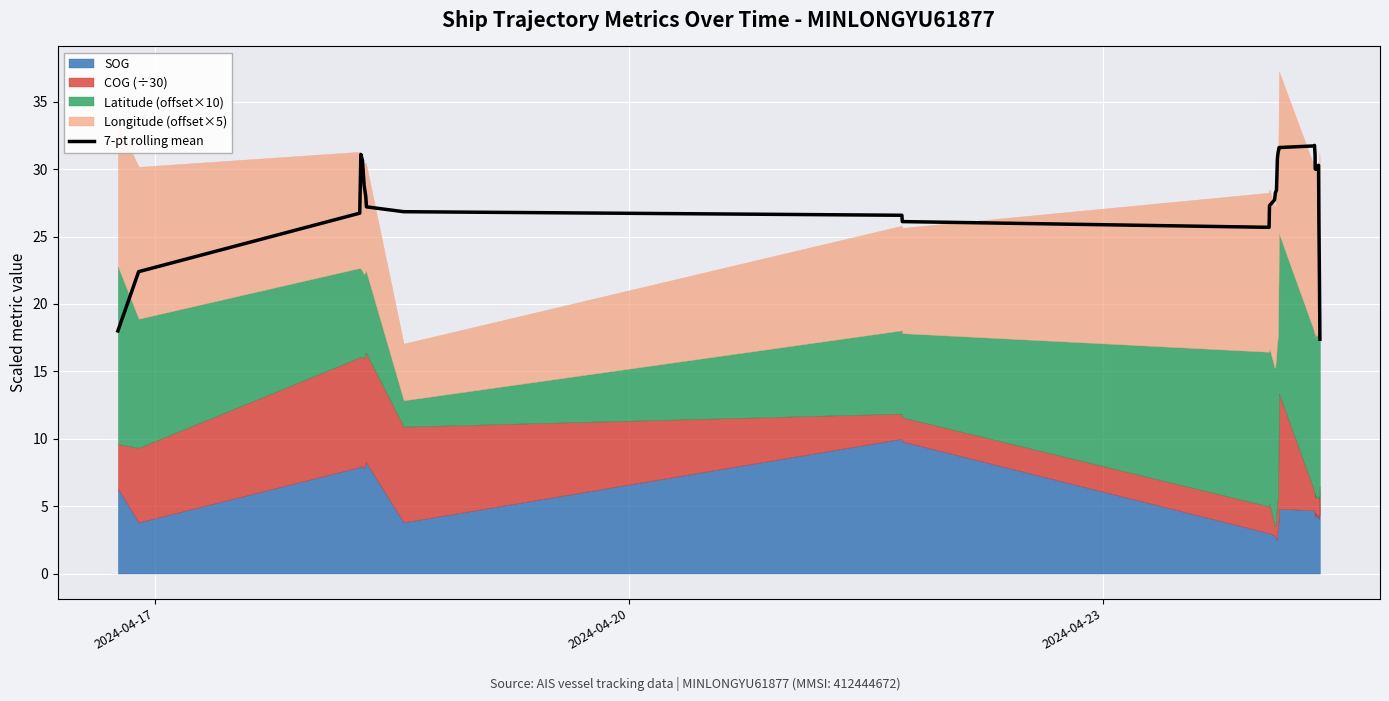

What is the lowest value of the 7-pt rolling mean series?

17.4